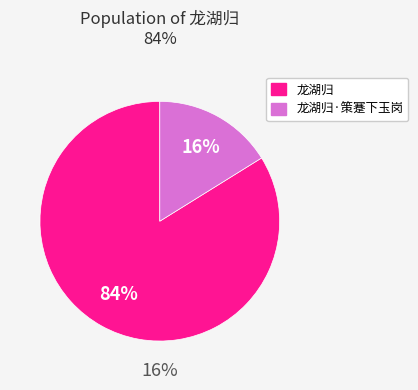

To the nearest percent, what is the average slice percentage?

50%